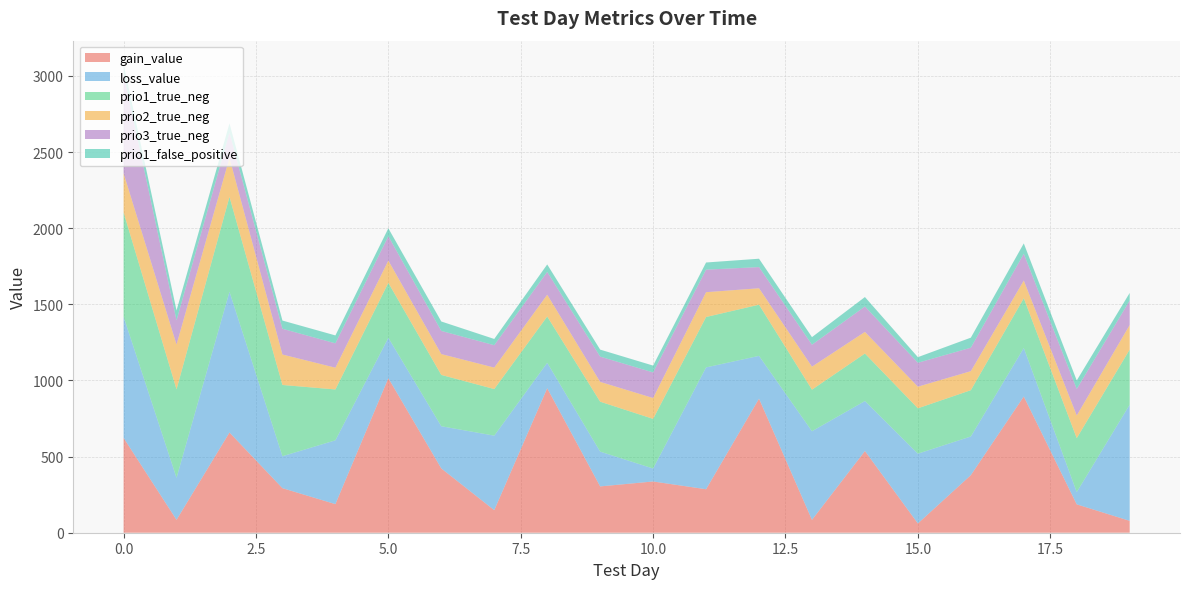

Reading left to right, what are all the values shown in this chart?

gain_value: 0=622.9	1=84.8	2=658.2	3=292.6	4=187.8	5=1015.0	6=422.2	7=148.2	8=949.0	9=304.2	10=336.6	11=285.6	12=880.5	13=84.5	14=536.6	15=60.9	16=378.1	17=894.5	18=186.3	19=78.0
loss_value: 0=795.9	1=276.2	2=924.6	3=209.8	4=419.0	5=265.4	6=277.1	7=489.4	8=167.1	9=228.4	10=85.2	11=800.1	12=281.1	13=582.1	14=328.2	15=458.2	16=253.9	17=318.6	18=80.8	19=762.9
prio1_true_neg: 0=685.0	1=581.0	2=623.0	3=468.0	4=334.0	5=361.0	6=337.0	7=306.0	8=304.0	9=328.0	10=326.0	11=331.0	12=336.0	13=273.0	14=312.0	15=298.0	16=304.0	17=327.0	18=354.0	19=362.0
prio2_true_neg: 0=257.0	1=294.0	2=256.0	3=200.0	4=143.0	5=146.0	6=137.0	7=141.0	8=143.0	9=130.0	10=137.0	11=163.0	12=108.0	13=151.0	14=142.0	15=142.0	16=125.0	17=116.0	18=149.0	19=161.0
prio3_true_neg: 0=653.0	1=159.0	2=165.0	3=169.0	4=160.0	5=160.0	6=152.0	7=147.0	8=150.0	9=166.0	10=168.0	11=148.0	12=139.0	13=144.0	14=167.0	15=157.0	16=154.0	17=176.0	18=174.0	19=161.0
prio1_false_positive: 0=64.0	1=65.0	2=62.0	3=54.0	4=52.0	5=52.0	6=62.0	7=41.0	8=49.0	9=46.0	10=45.0	11=47.0	12=55.0	13=50.0	14=62.0	15=37.0	16=66.0	17=68.0	18=56.0	19=50.0